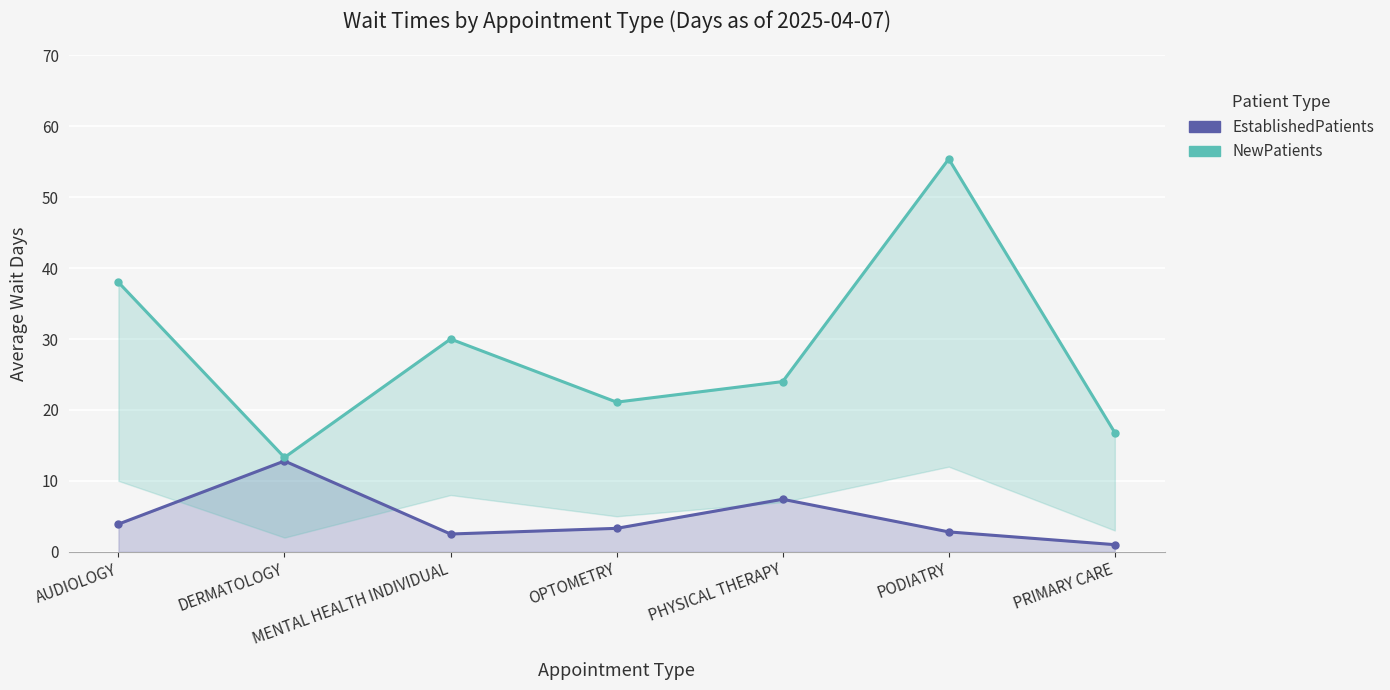

Between OPTOMETRY and PODIATRY, which series saw the biggest shift?

NewPatients